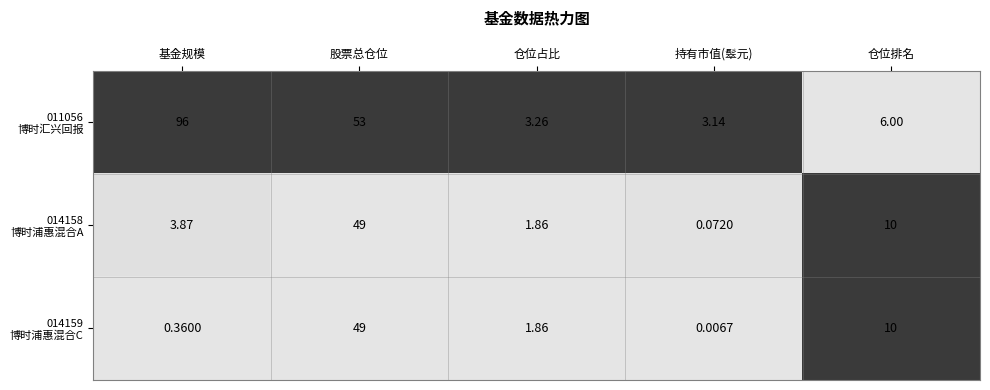

At which category does the chart reach its minimum across all series?

持有市值(䯿元)